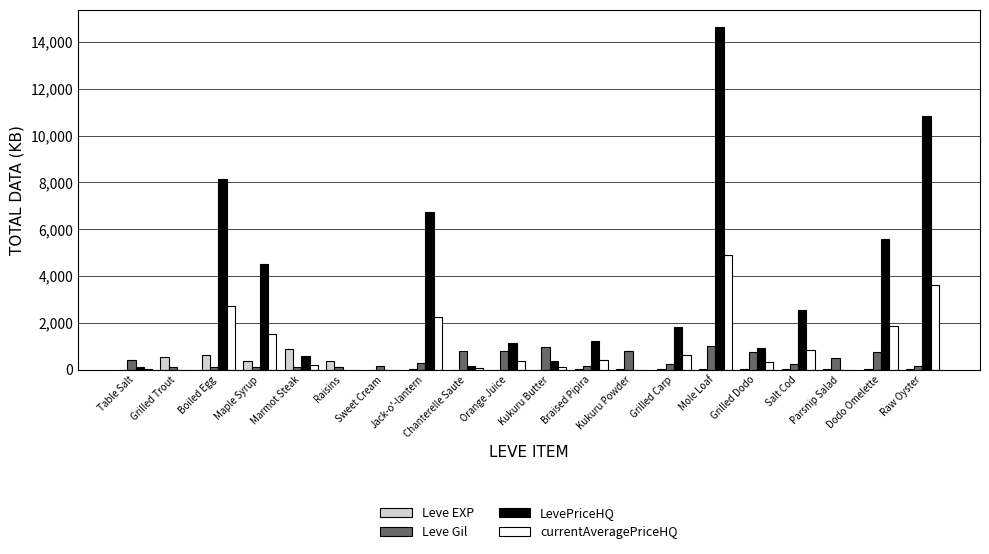

Between Grilled Carp and Parsnip Salad, which series saw the biggest shift?

LevePriceHQ